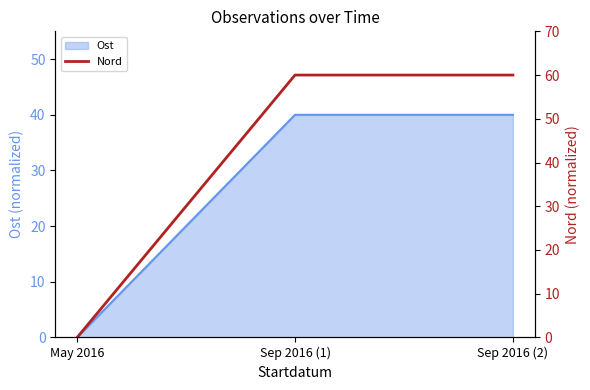

Where does the Ost series first go above 39?

Sep 2016 (1)